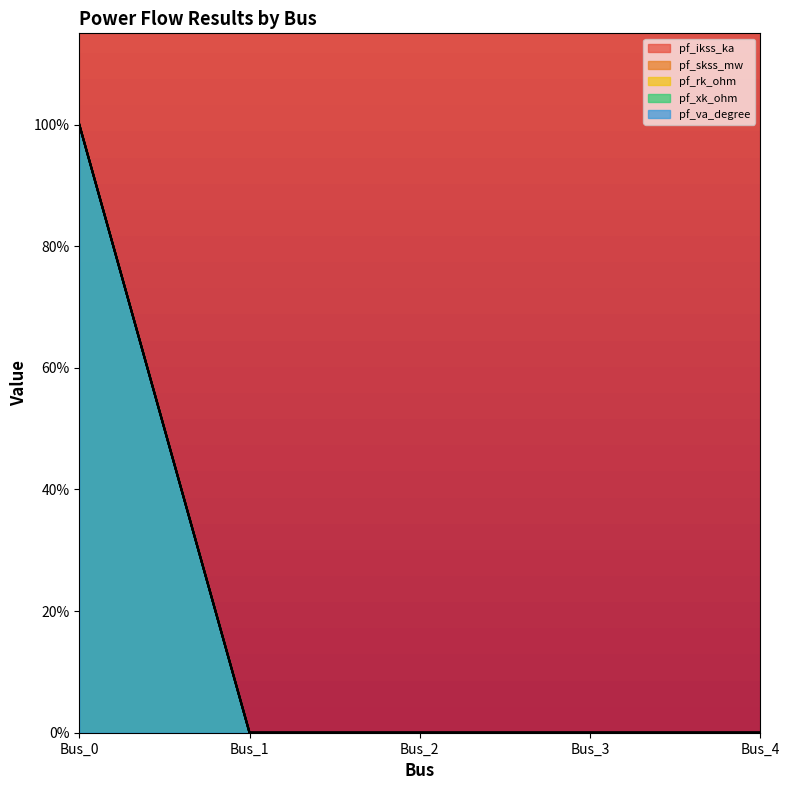

Is it true that pf_rk_ohm equals -55 at Bus_3?

False